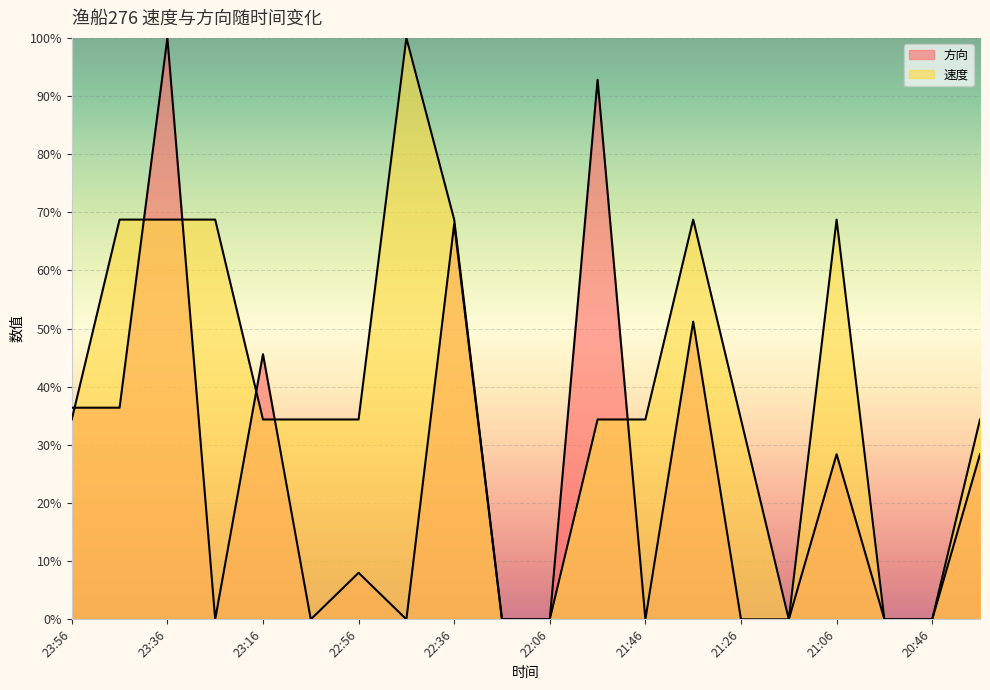

What is the difference between the maximum and minimum values in the 方向 series?

100.0